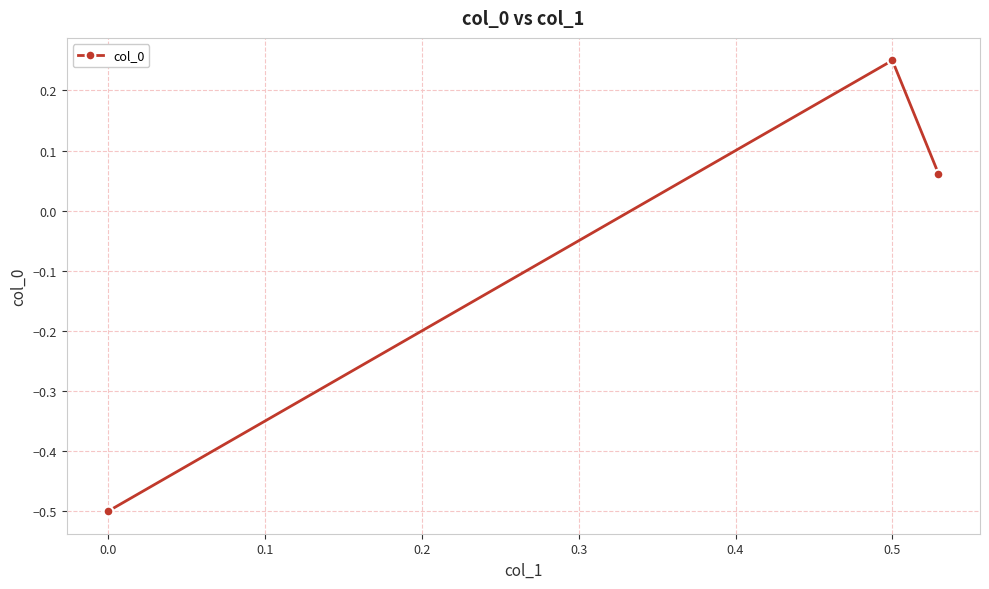

How many lines are shown in the chart?

1